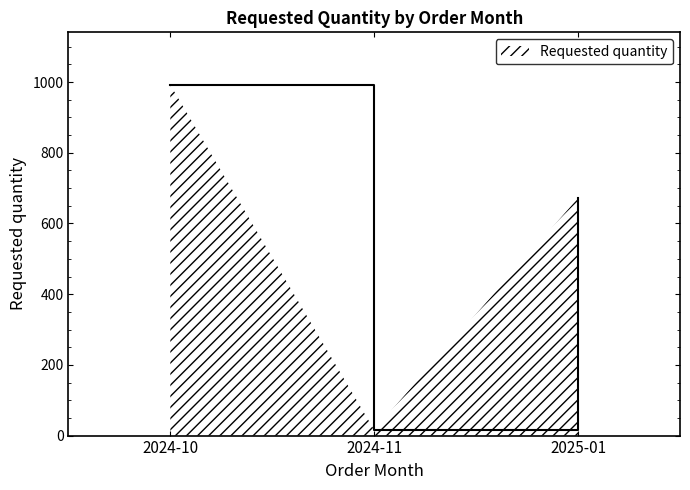

Between 2025-01 and 2024-11, which is larger?

2025-01